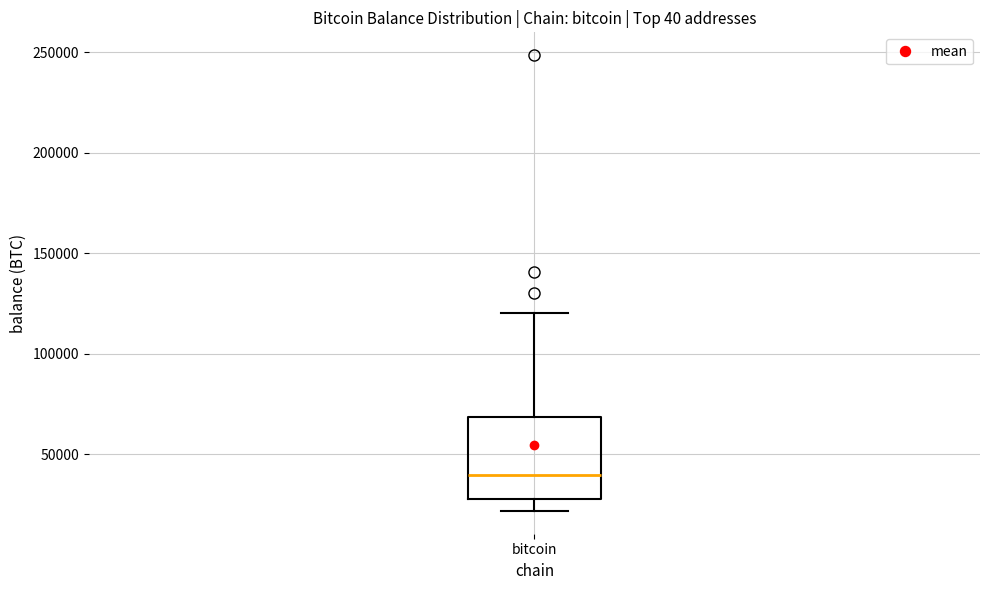

Where does the upper whisker of the box for bitcoin end on the y-axis? The values are not printed on the chart, so give them approximately, as read against the axis.

120000